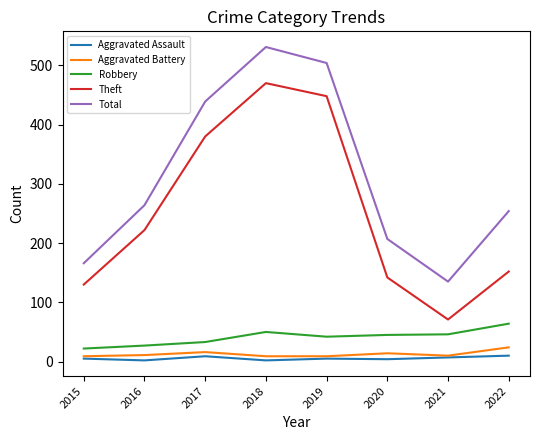

What is the difference between the Aggravated Battery values at 2021 and 2019?

1